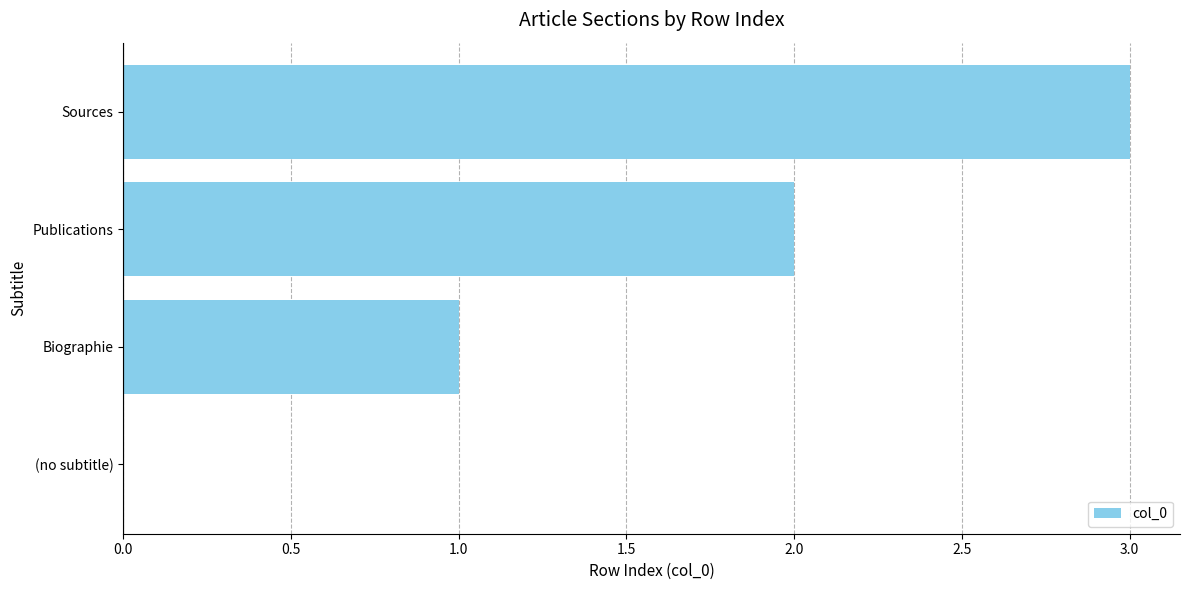

What is the sum of all values?

6